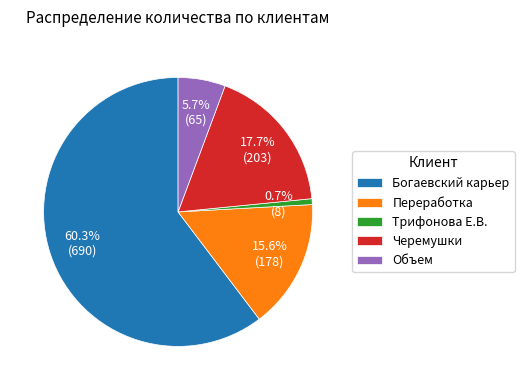

To the nearest percent, what portion does Богаевский карьер represent?

60%